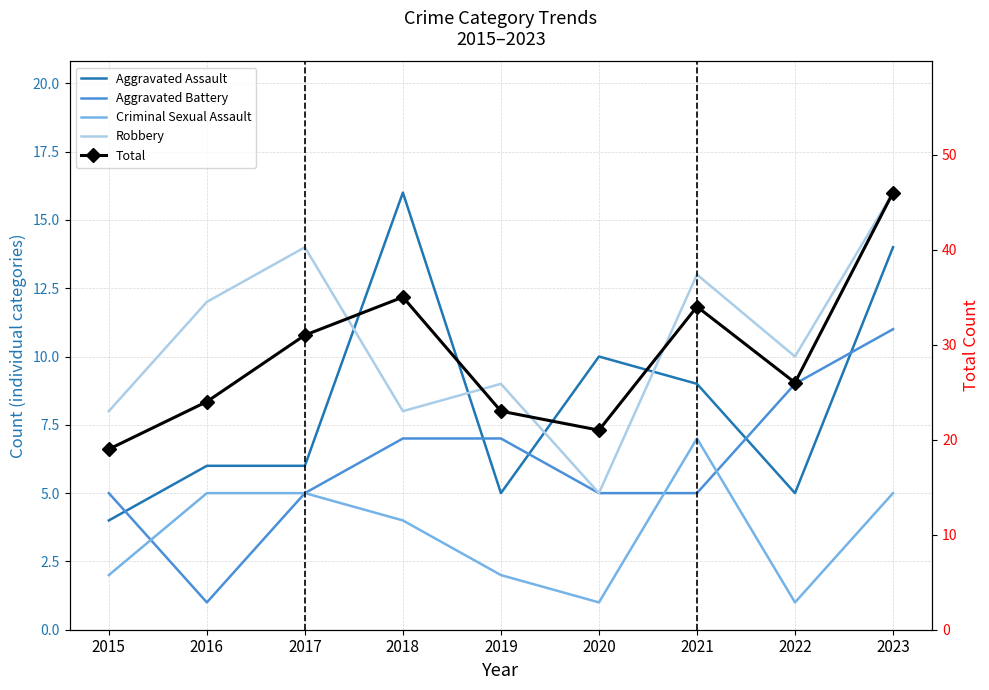

How many lines are shown in the chart?

5